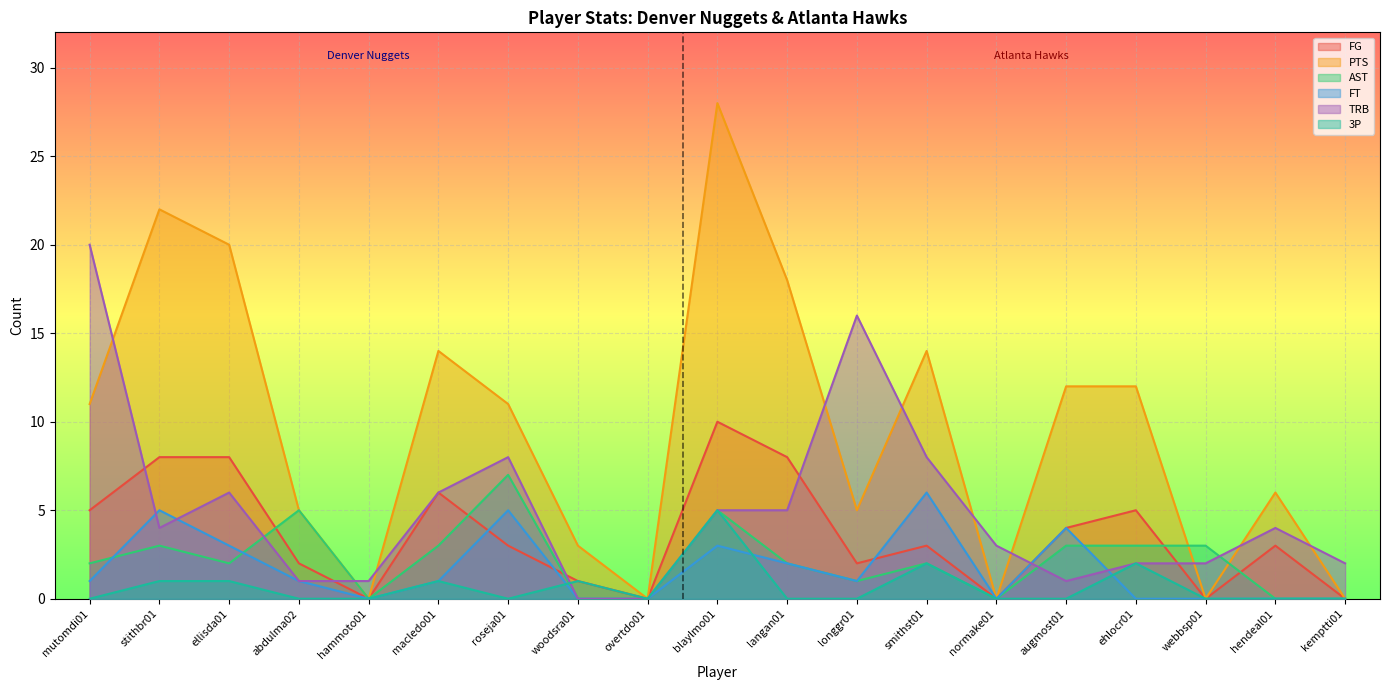

Reading left to right, what are all the values shown in this chart?

FG: 5	8	8	2	0	6	3	1	0	10	8	2	3	0	4	5	0	3	0
PTS: 11	22	20	5	0	14	11	3	0	28	18	5	14	0	12	12	0	6	0
AST: 2	3	2	5	0	3	7	0	0	5	2	1	2	0	3	3	3	0	0
FT: 1	5	3	1	0	1	5	0	0	3	2	1	6	0	4	0	0	0	0
TRB: 20	4	6	1	1	6	8	0	0	5	5	16	8	3	1	2	2	4	2
3P: 0	1	1	0	0	1	0	1	0	5	0	0	2	0	0	2	0	0	0